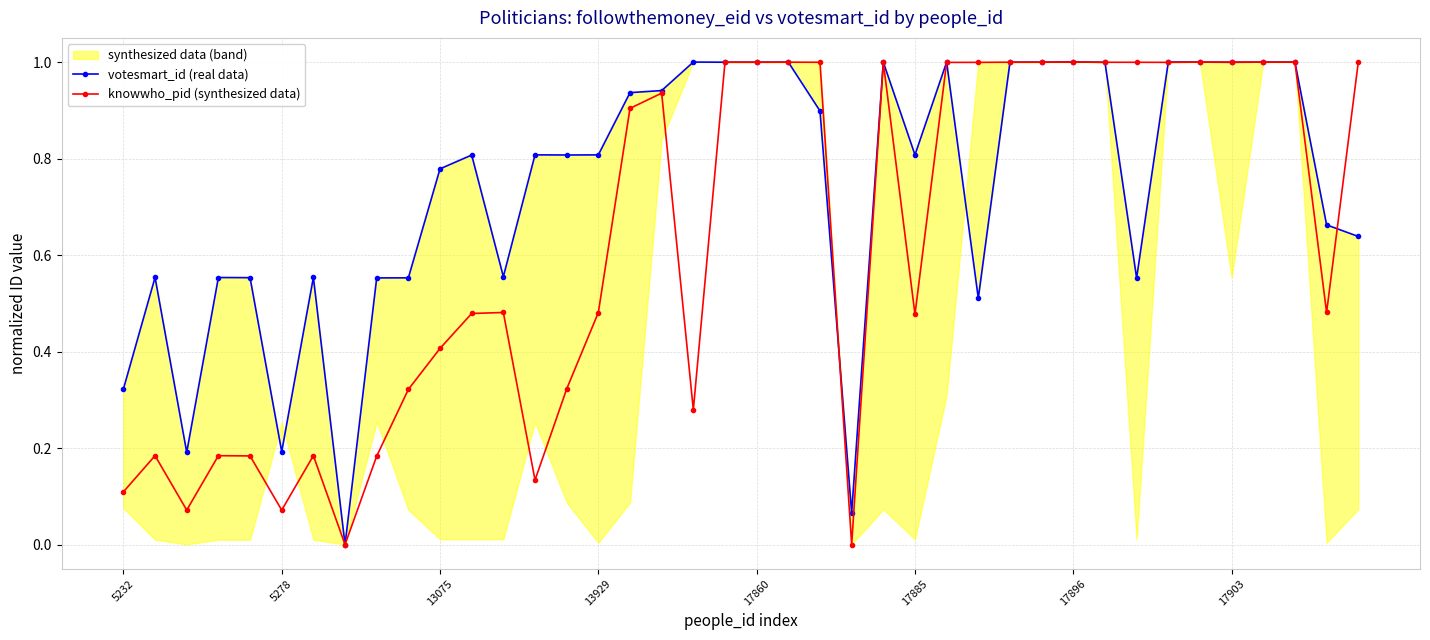

List the series in order of their peak value, highest first.

votesmart_id (real data), knowwho_pid (synthesized data)